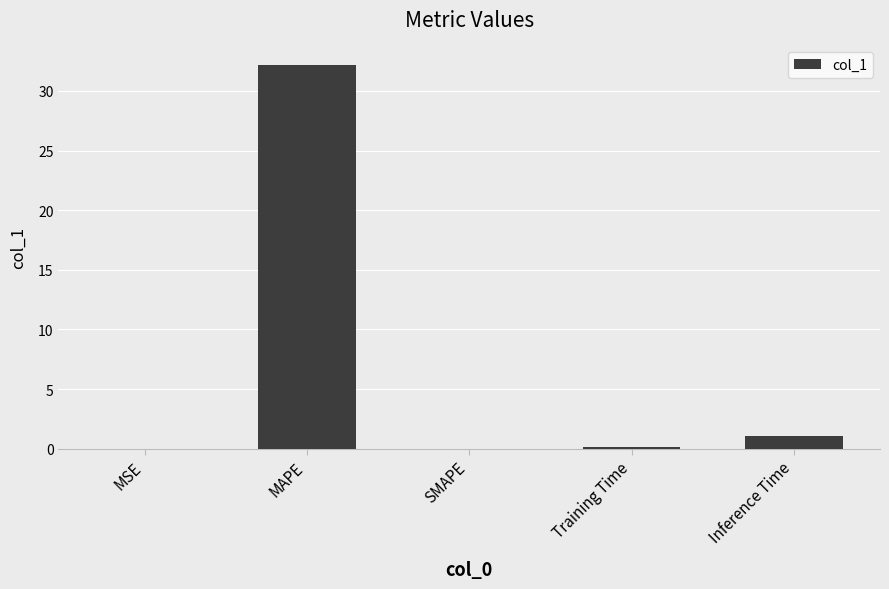

The value at MAPE is 32.2. True or false?

True